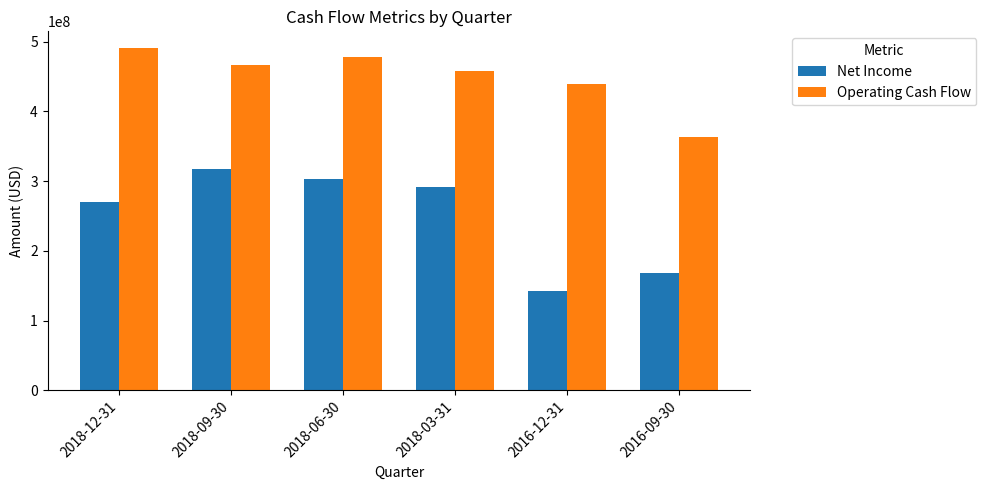

What is the spread (max minus min) of values at 2018-12-31?

220534000